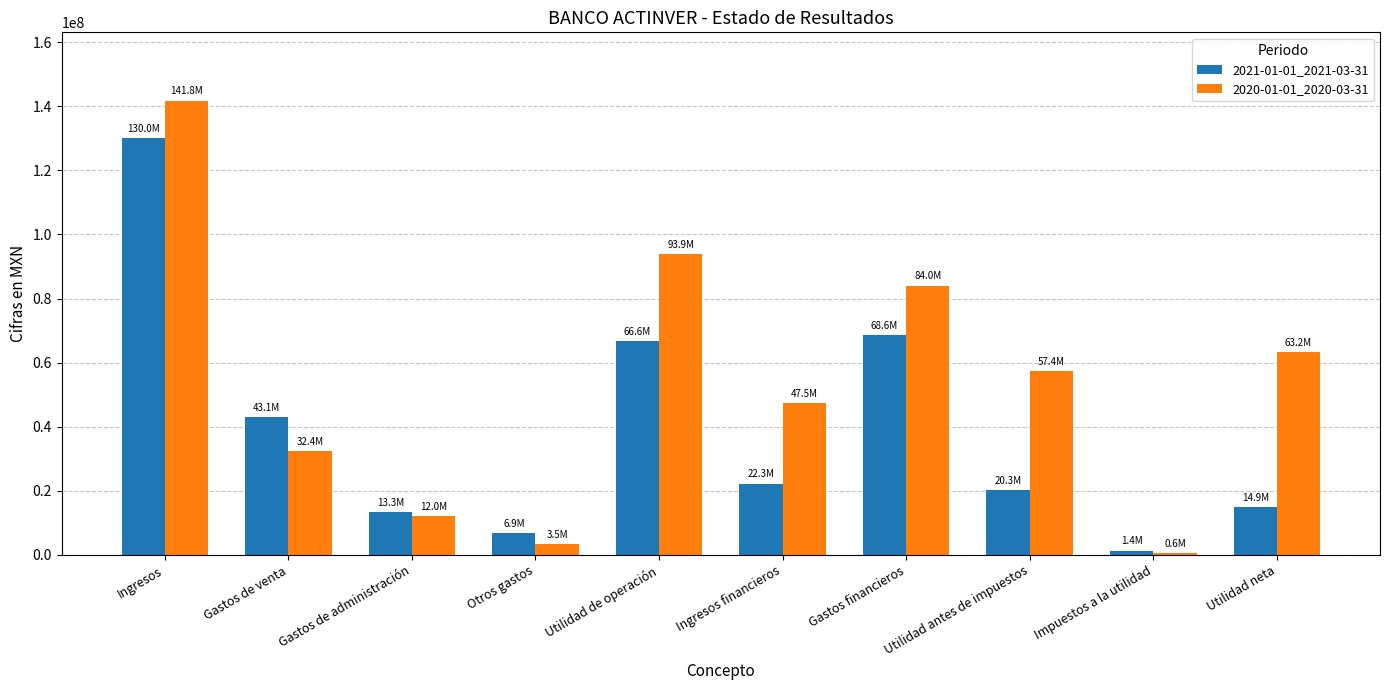

How many data points does each series have?

10